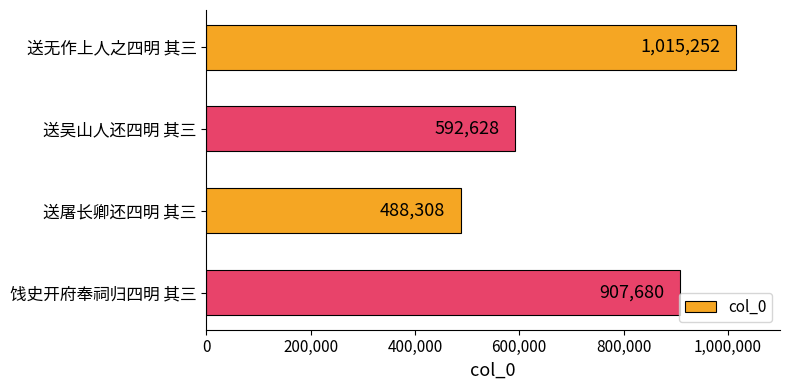

What is the change in value from 送无作上人之四明 其三 to 饯史开府奉祠归四明 其三?

-107572